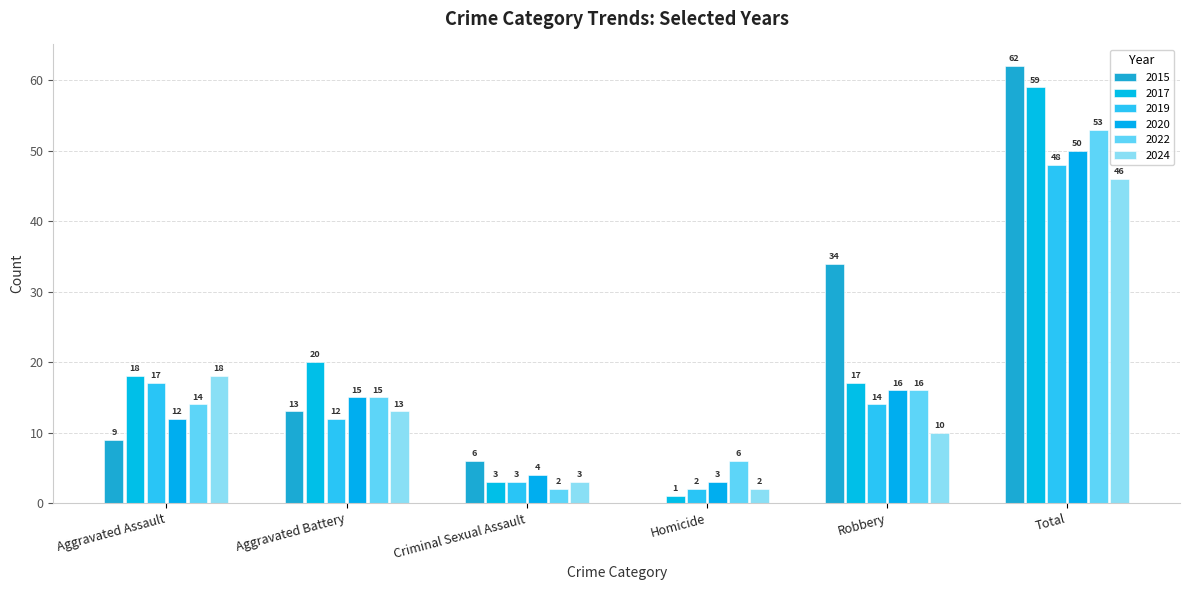

Where is 2020 nearest to the value 26?

Robbery